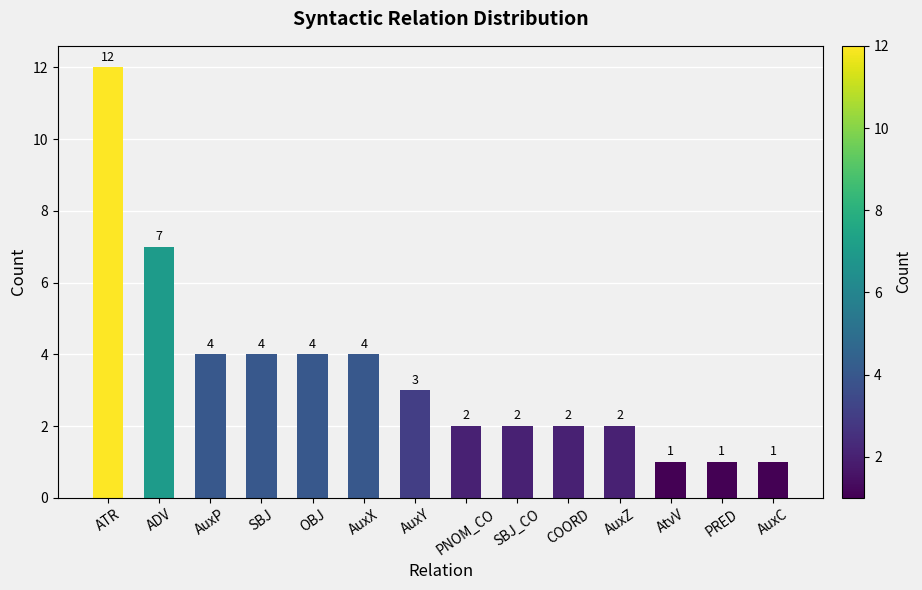

At which label is the value closest to 6?

ADV